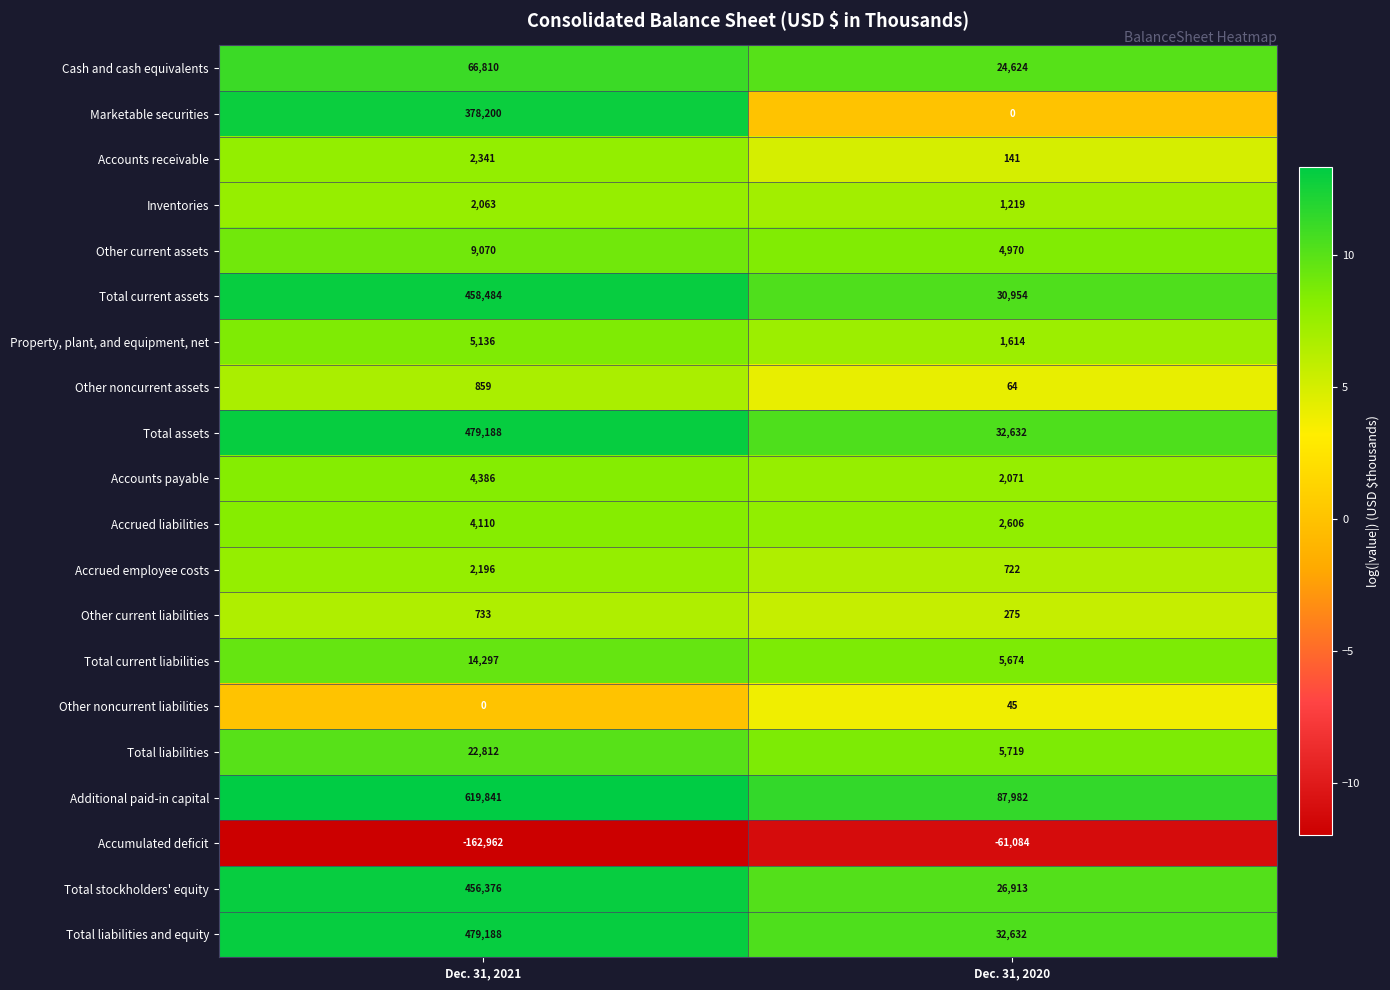

Read the Accrued employee costs value at Dec. 31, 2021, to the nearest 50.

2200